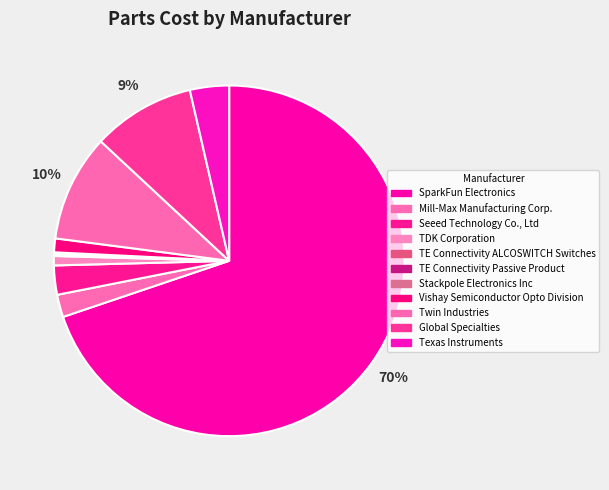

To the nearest percent, what percentage of the pie is Seeed Technology Co., Ltd?

3%